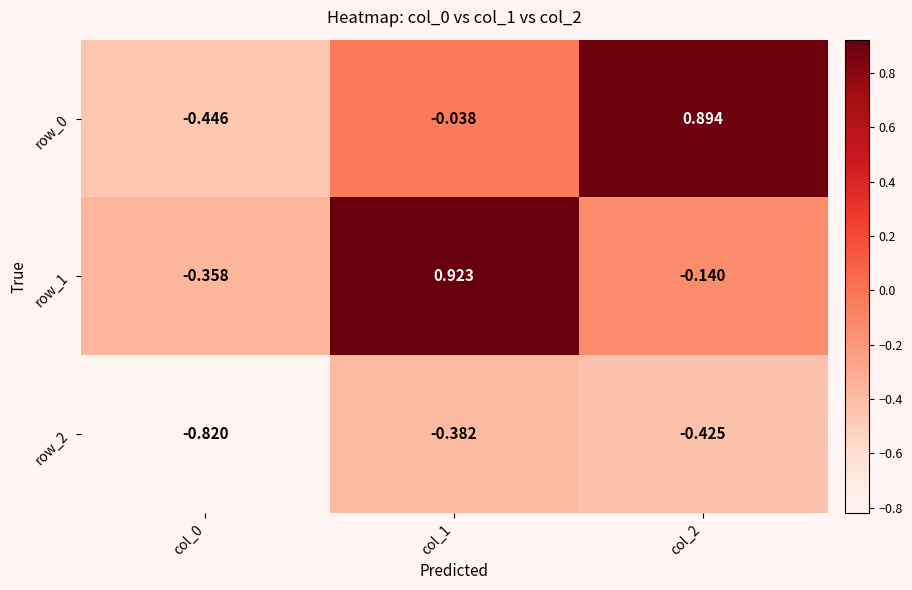

How many data points does each series have?

3